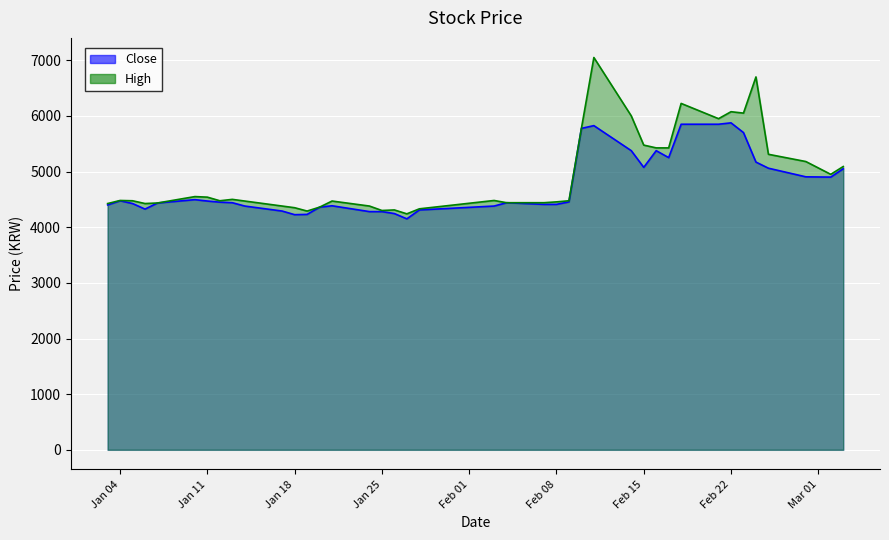

The Close series shows 6705 at 14. True or false?

False